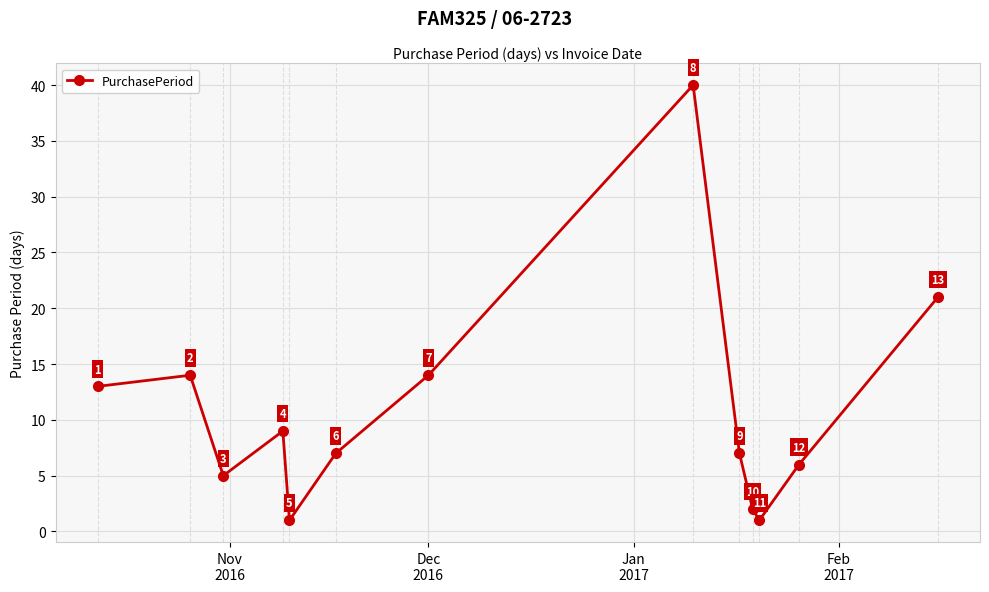

What is the greatest value displayed?

40